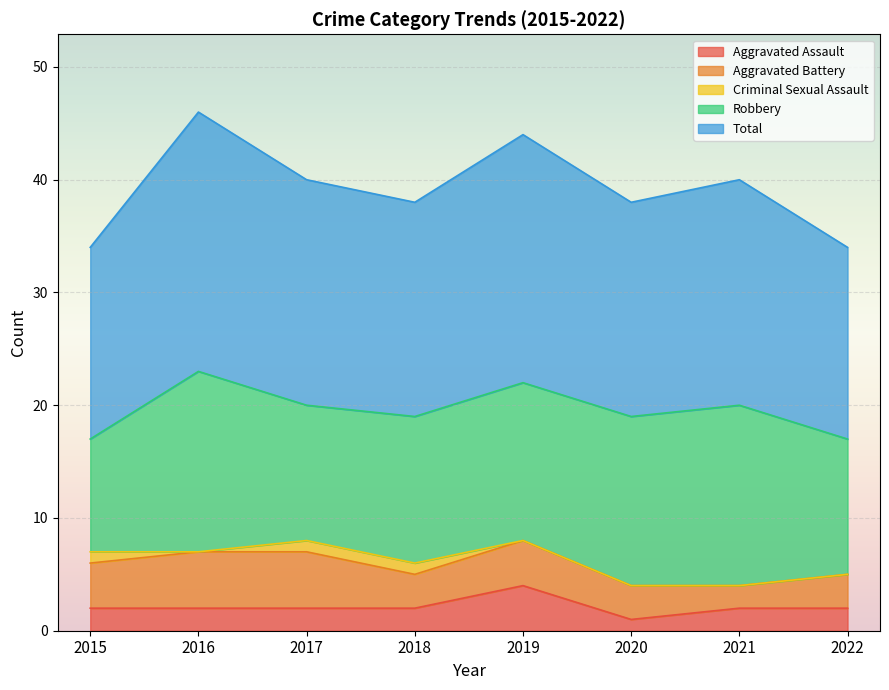

Is the value of Robbery at 2021 greater than the value of Criminal Sexual Assault at 2018?

Yes